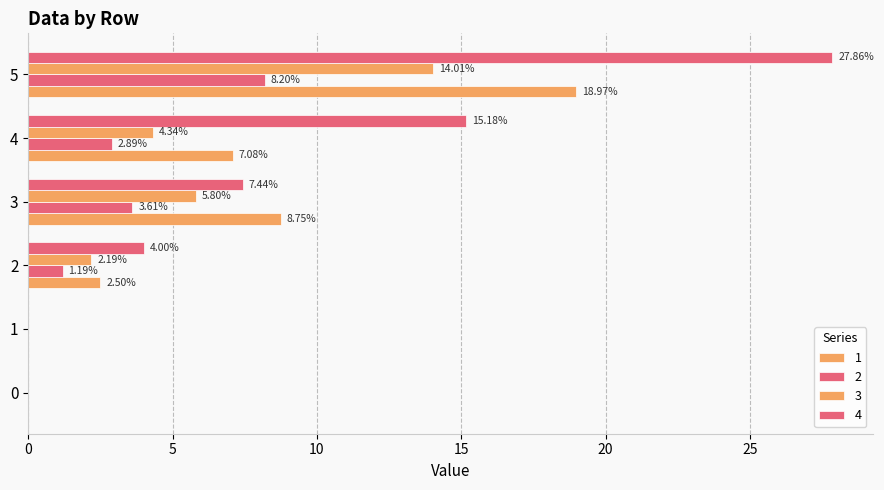

How many distinct data groups are displayed?

4